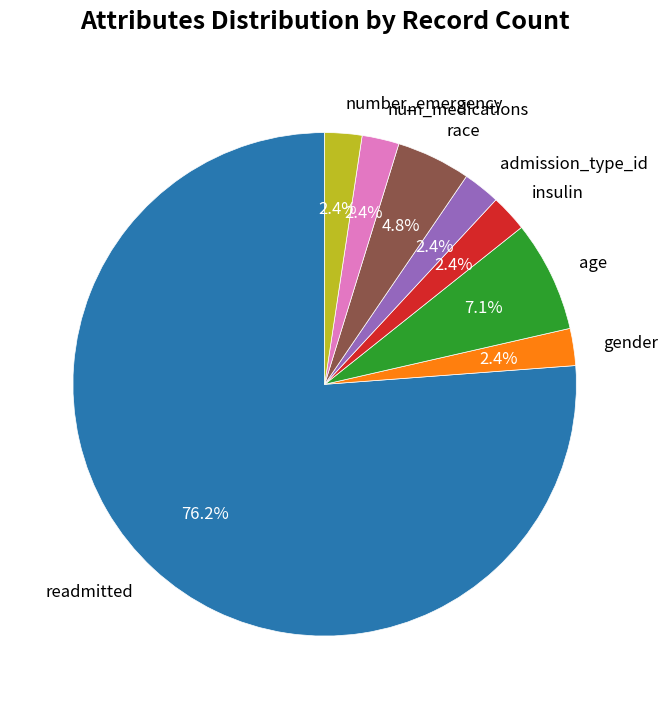

To the nearest percent, what is the difference between the largest and smallest slice percentages?

74%